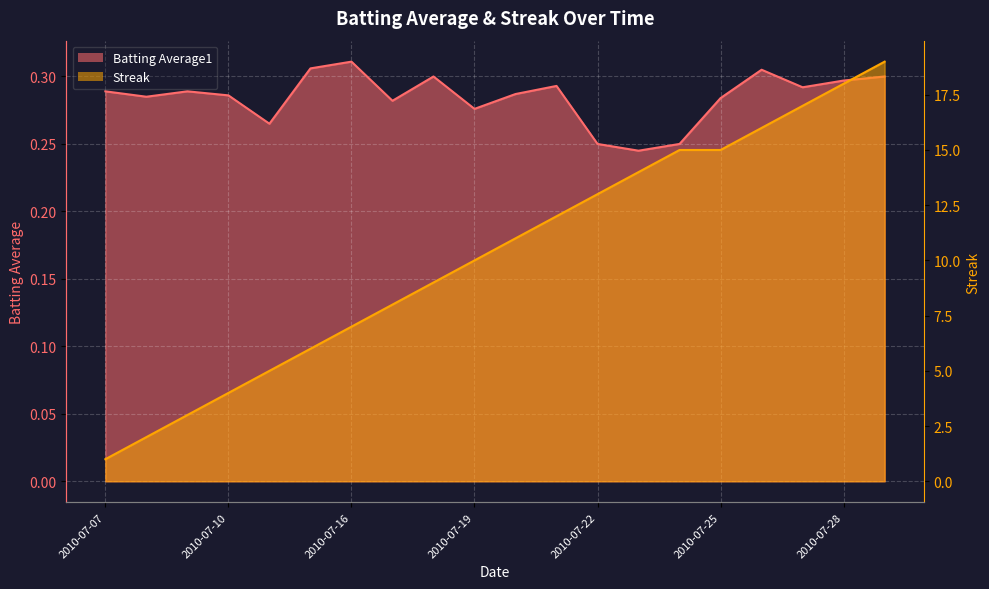

True or false: Batting Average1 has a value of 0.3 at 2010-07-18.

True